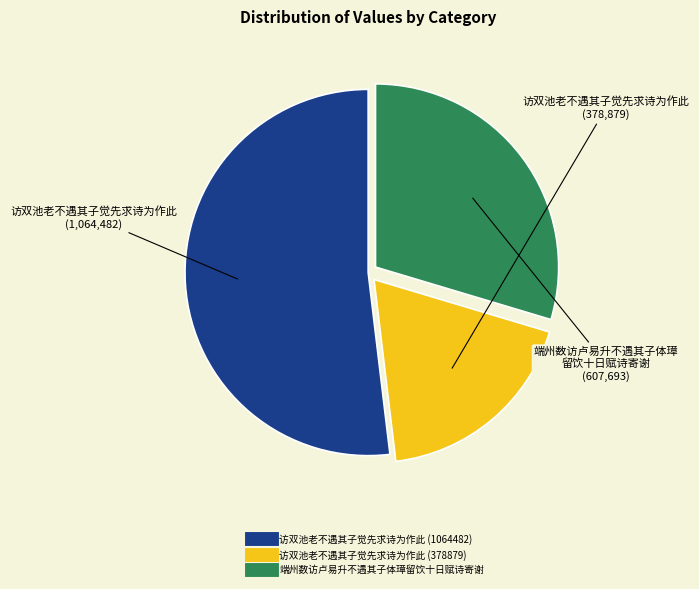

True or false: 端州数访卢易升不遇其子体璋留饮十日赋诗寄谢 accounts for 30% of the total.

True